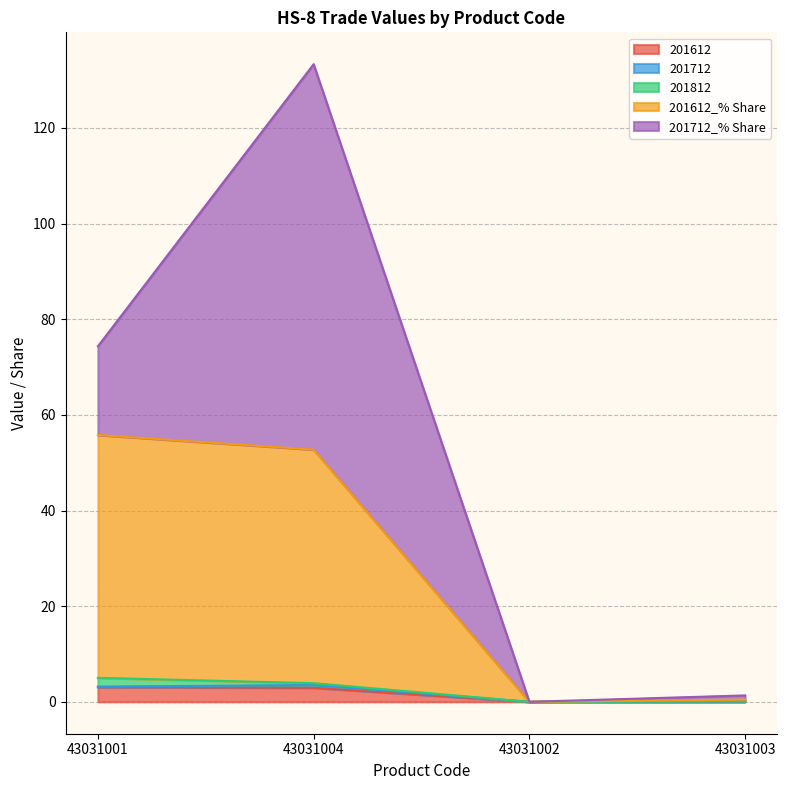

What is the maximum value shown in the chart?

80.6